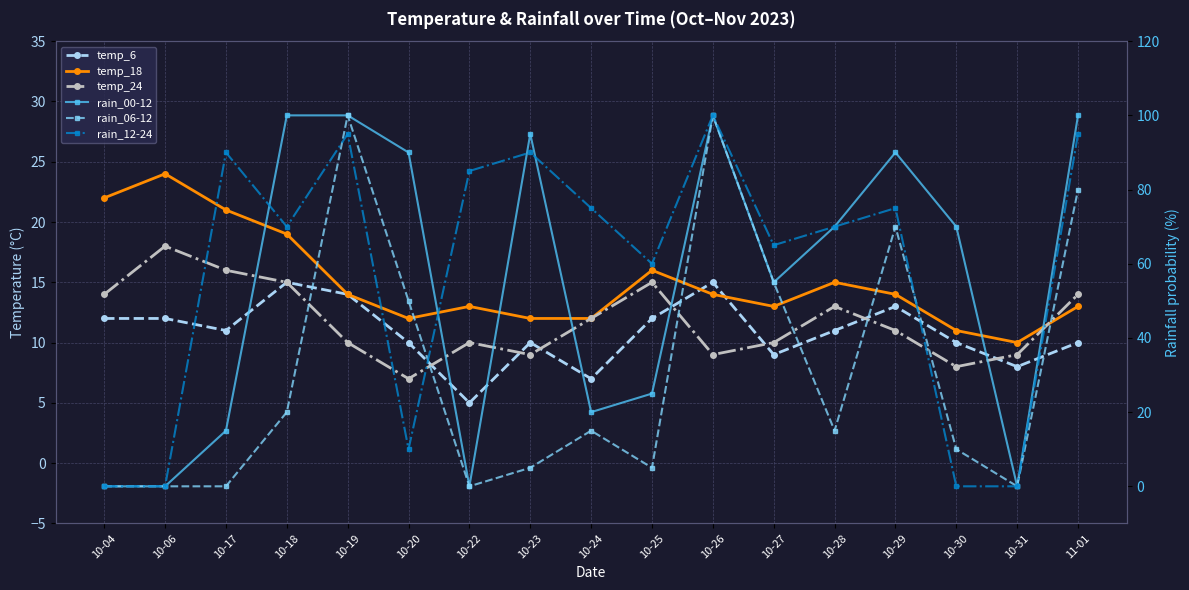

How many series are shown in this chart?

6